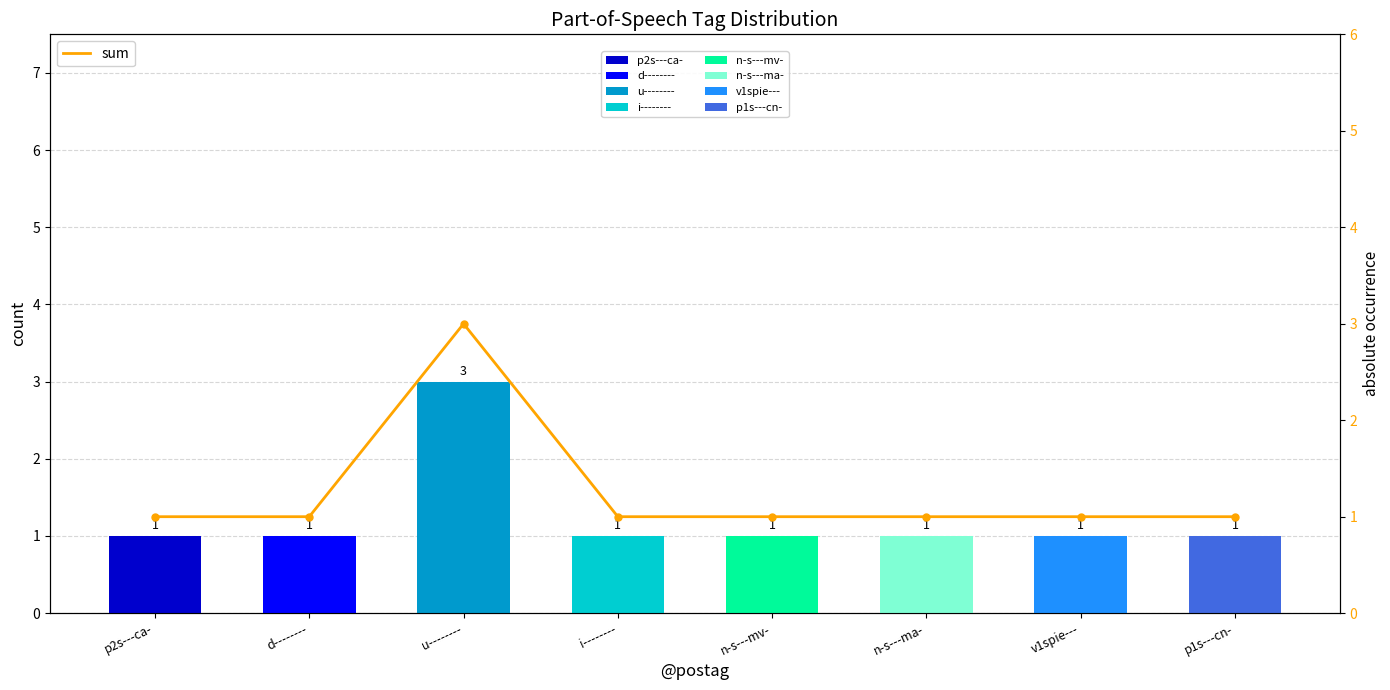

Is it true that the value at u-------- is 3?

True